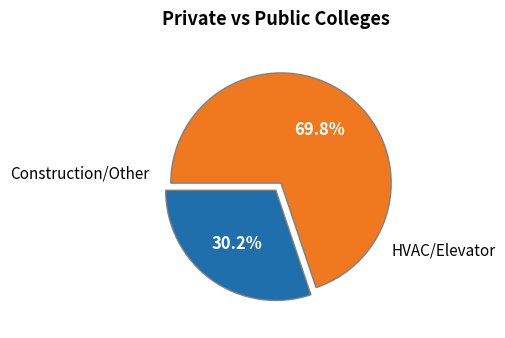

Which category has the smallest portion of the pie?

Construction/Other